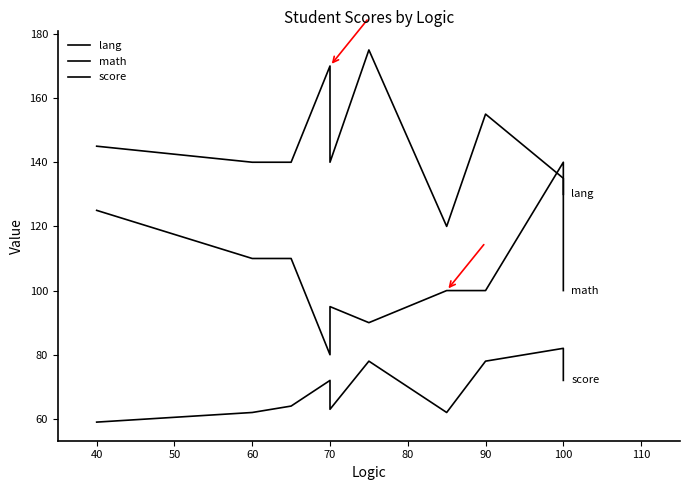

At how many categories does at least one series exceed 156?

2